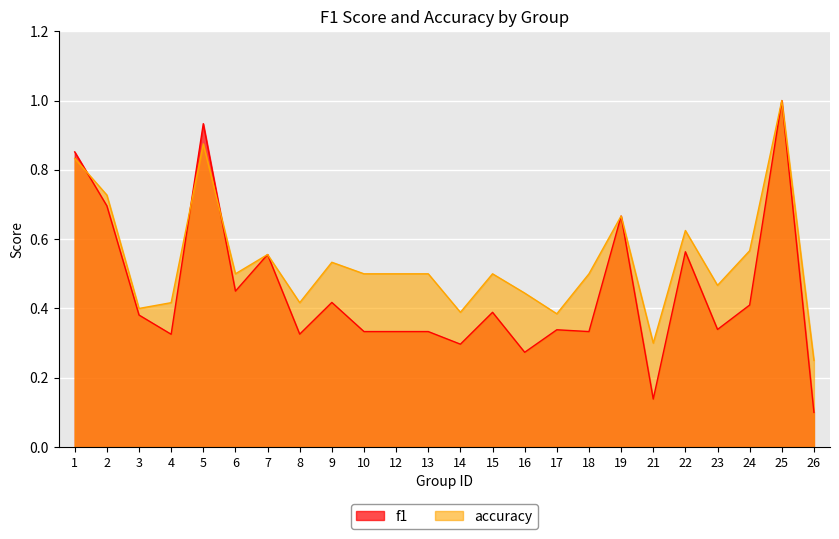

What is the value of the accuracy point at the 23rd from the left?

1.0